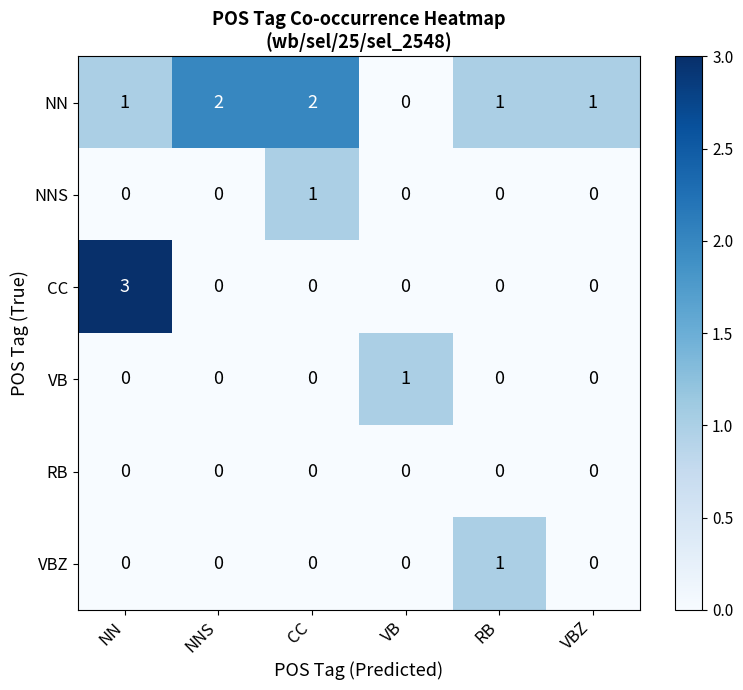

Which series has the largest range (max minus min)?

CC